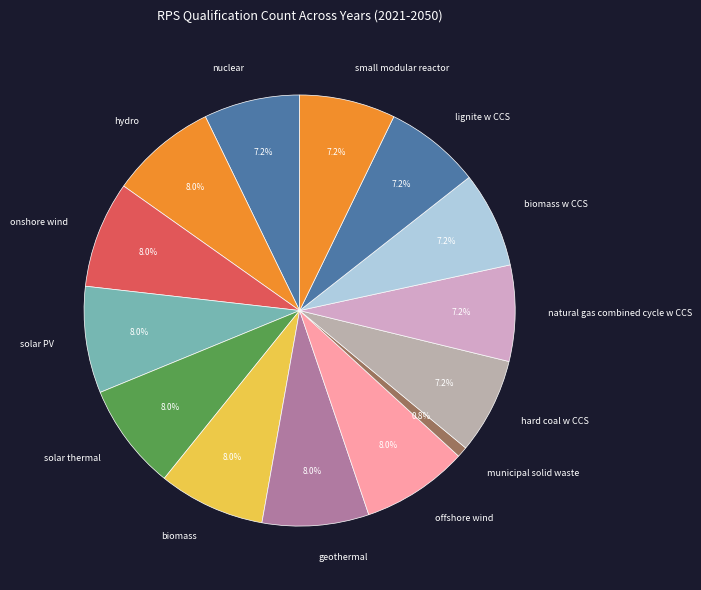

What portion of the pie excludes hard coal w CCS?

92.8%